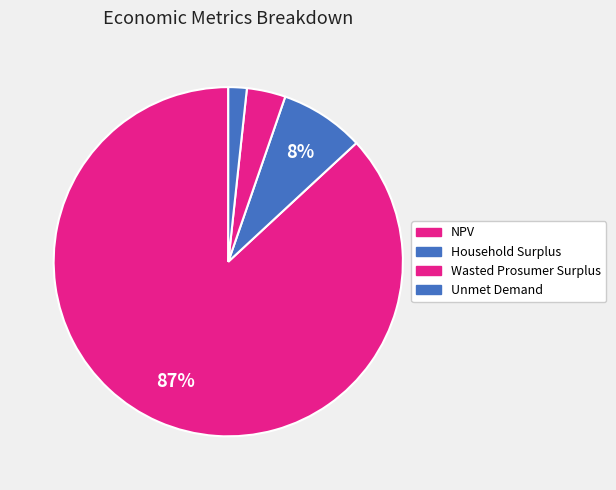

How many slices are in this pie chart?

4